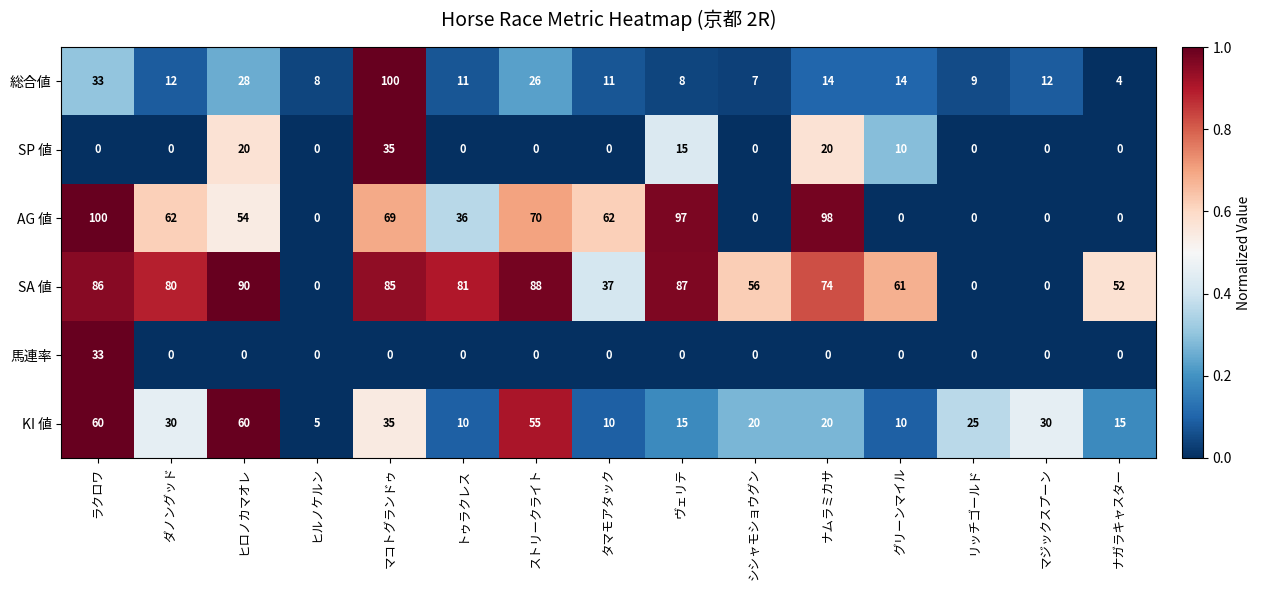

What is the spread (max minus min) of values at ヒロノカマオレ?

90